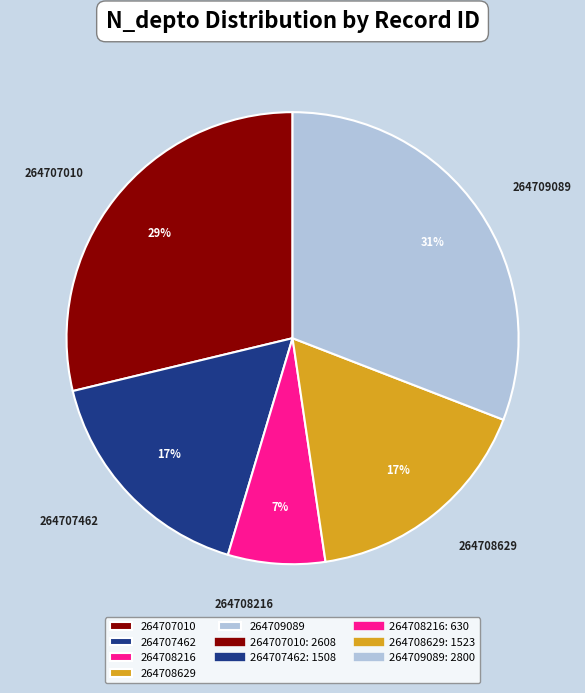

What is the largest slice in the pie chart?

264709089